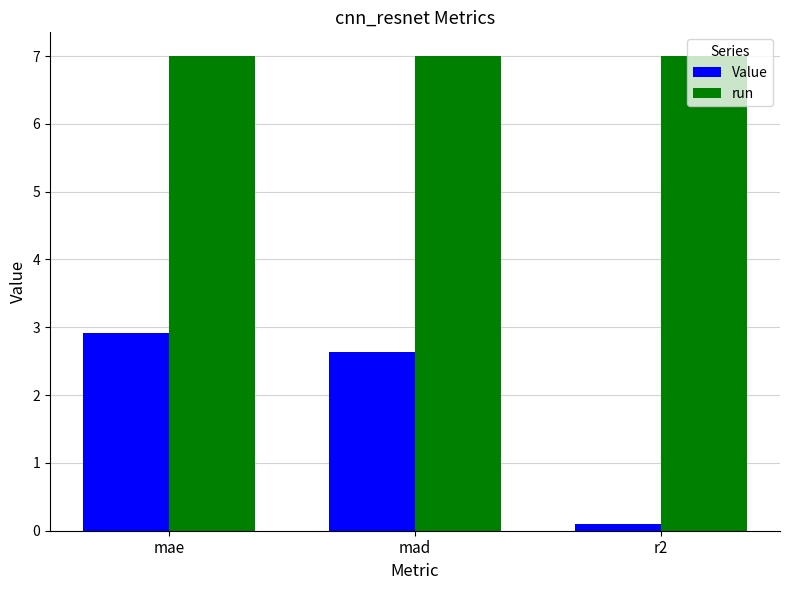

Which series has the widest spread of values?

Value